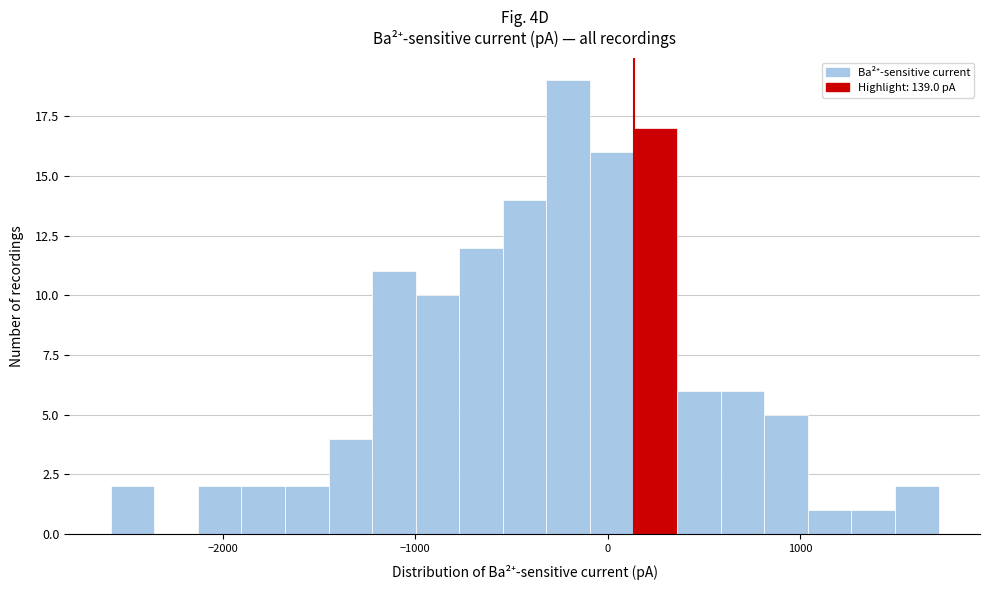

Around what value on the x-axis is the tallest bar? Give the approximate position of its centre, as read against the axis.

-200